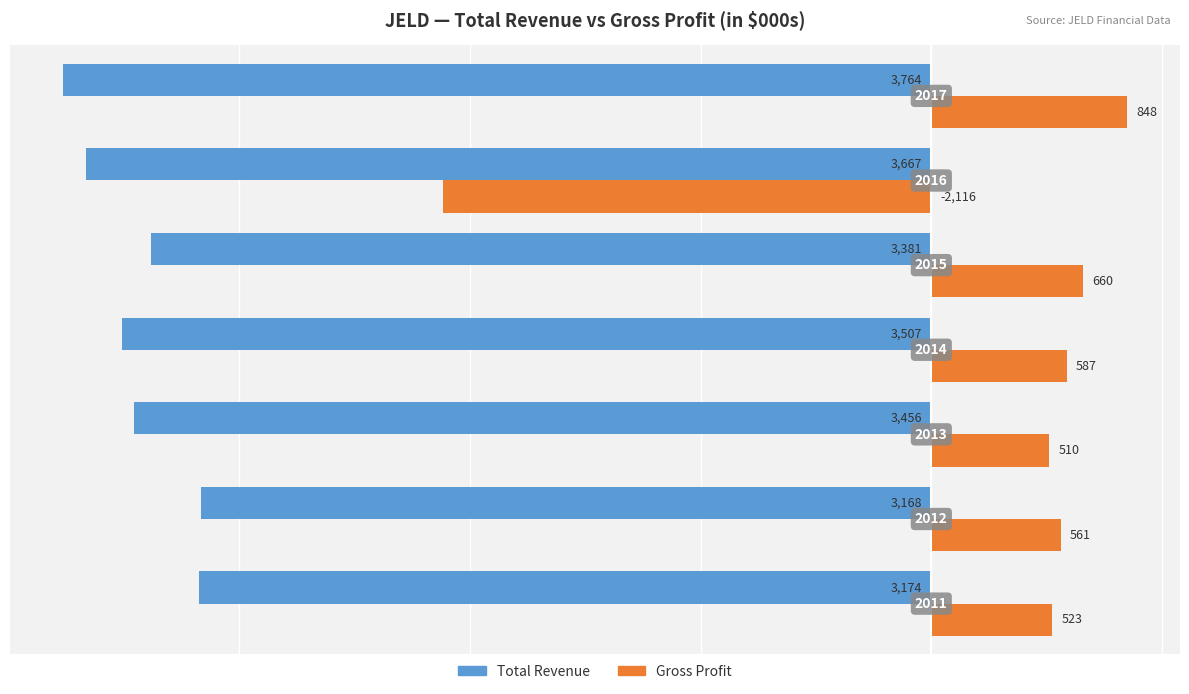

What are all the series names shown in the legend?

Total Revenue, Gross Profit